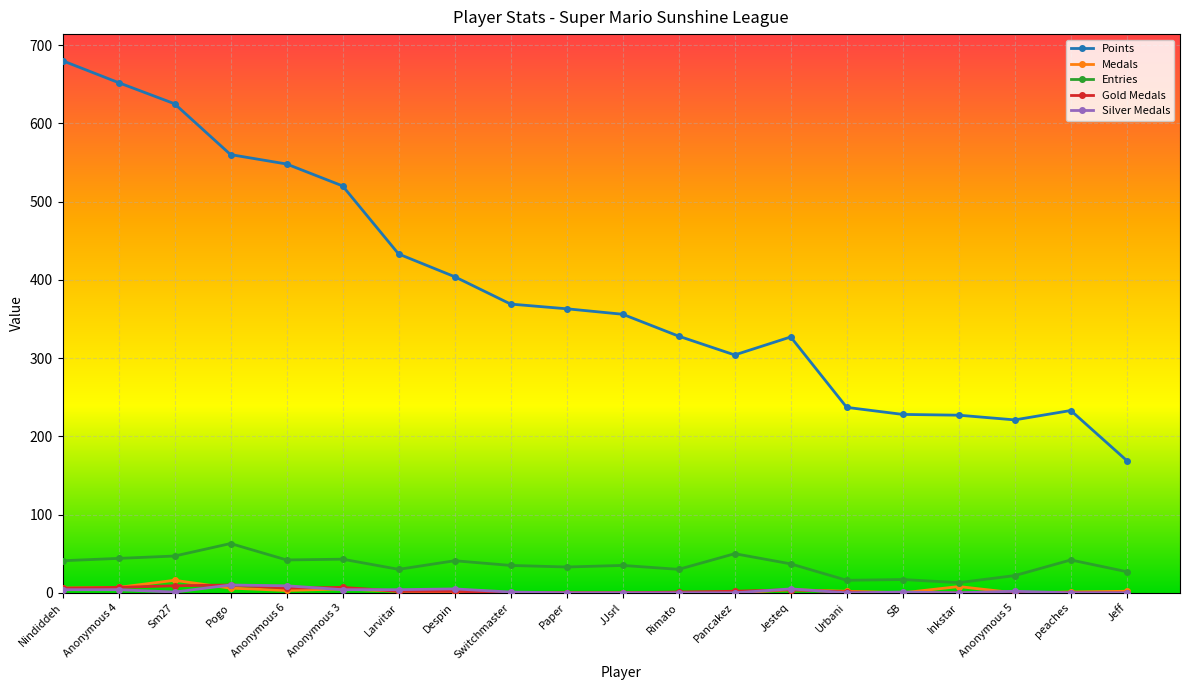

What is the sum of the Points values at peaches and Rimato?

561